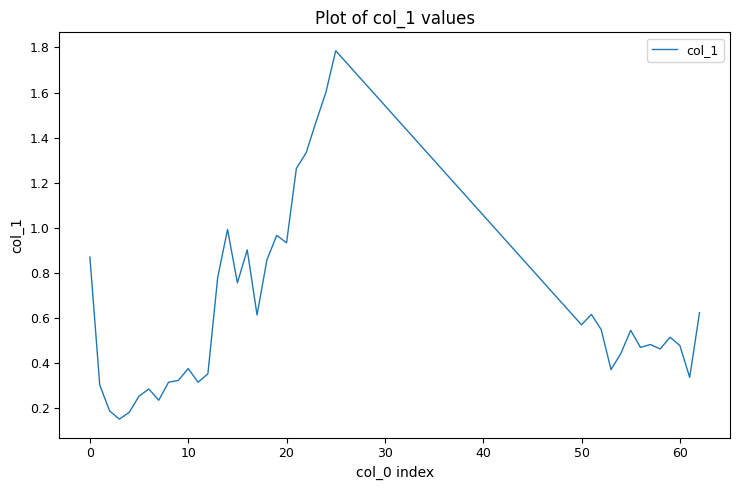

What is the maximum value shown in the chart?

1.8